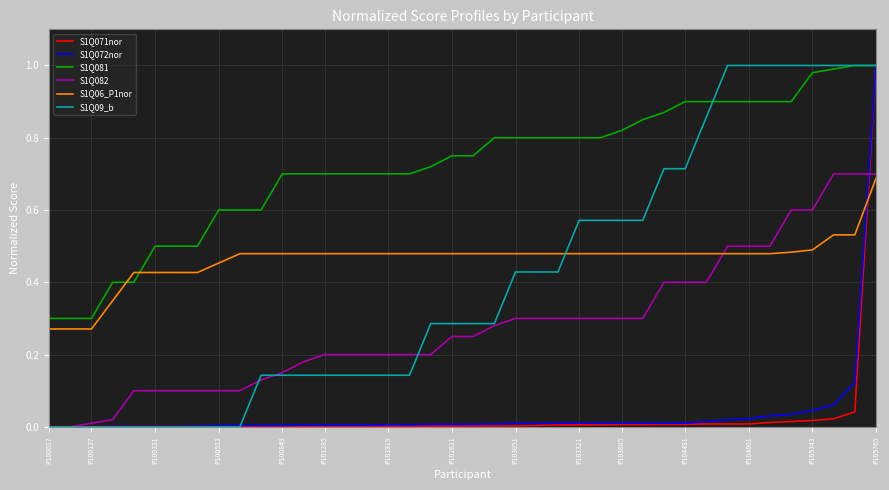

Which series has the largest total across all categories?

S1Q081